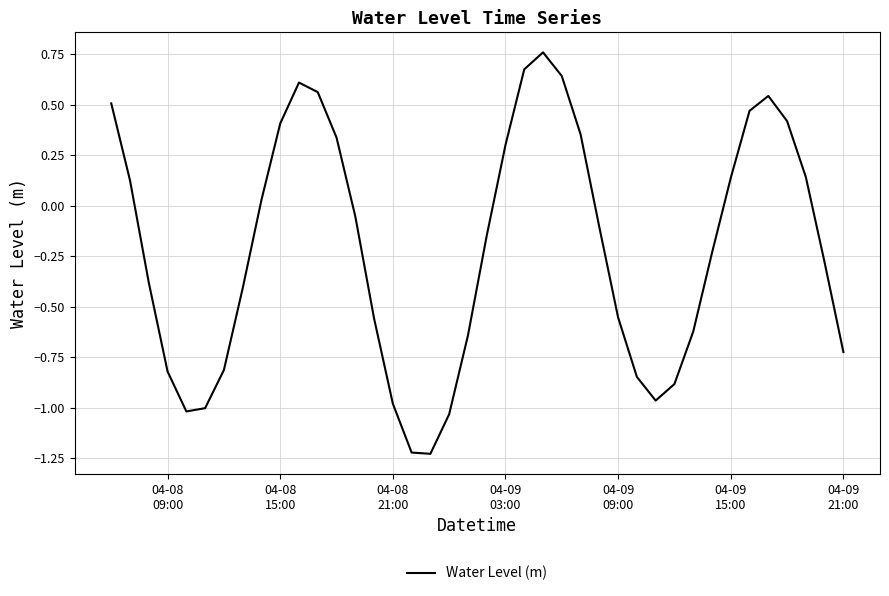

What is the difference between the maximum and minimum values?

2.0